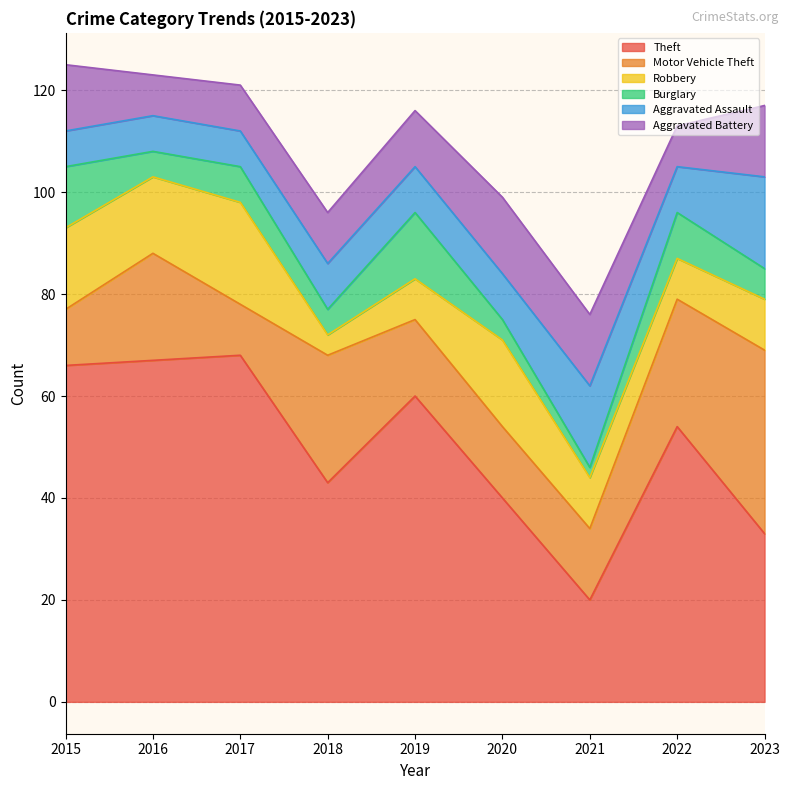

At which label does Aggravated Battery reach its peak?

2020